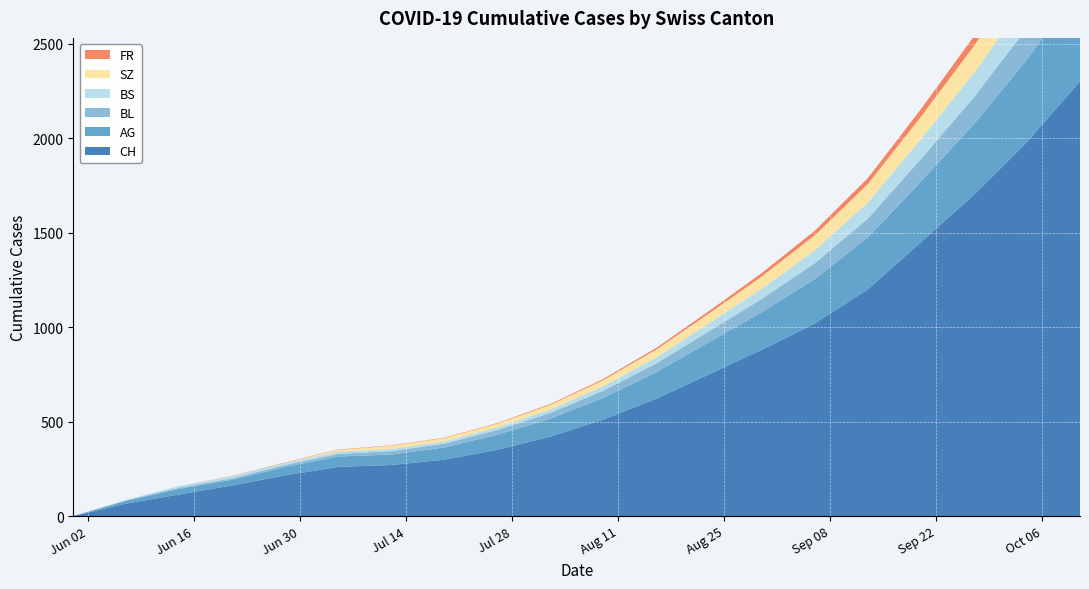

Reading left to right, what are all the values shown in this chart?

CH: 2020-05-31=0	2020-06-07=66	2020-06-14=114	2020-06-21=162	2020-06-28=215	2020-07-05=260	2020-07-12=270	2020-07-19=298	2020-07-26=350	2020-08-02=420	2020-08-09=510	2020-08-16=620	2020-08-23=750	2020-08-30=880	2020-09-06=1020	2020-09-13=1200	2020-09-20=1450	2020-09-27=1700	2020-10-04=1980	2020-10-11=2300
AG: 2020-05-31=0	2020-06-07=15	2020-06-14=30	2020-06-21=30	2020-06-28=45	2020-07-05=55	2020-07-12=55	2020-07-19=65	2020-07-26=80	2020-08-02=95	2020-08-09=115	2020-08-16=140	2020-08-23=170	2020-08-30=200	2020-09-06=235	2020-09-13=275	2020-09-20=320	2020-09-27=375	2020-10-04=435	2020-10-11=510
BL: 2020-05-31=0	2020-06-07=2	2020-06-14=6	2020-06-21=8	2020-06-28=10	2020-07-05=14	2020-07-12=18	2020-07-19=20	2020-07-26=25	2020-08-02=30	2020-08-09=38	2020-08-16=47	2020-08-23=58	2020-08-30=70	2020-09-06=84	2020-09-13=100	2020-09-20=120	2020-09-27=142	2020-10-04=168	2020-10-11=198
BS: 2020-05-31=0	2020-06-07=3	2020-06-14=9	2020-06-21=11	2020-06-28=11	2020-07-05=12	2020-07-12=12	2020-07-19=12	2020-07-26=14	2020-08-02=18	2020-08-09=24	2020-08-16=32	2020-08-23=42	2020-08-30=54	2020-09-06=68	2020-09-13=85	2020-09-20=105	2020-09-27=128	2020-10-04=155	2020-10-11=186
SZ: 2020-05-31=0	2020-06-07=0	2020-06-14=0	2020-06-21=1	2020-06-28=1	2020-07-05=9	2020-07-12=17	2020-07-19=17	2020-07-26=20	2020-08-02=25	2020-08-09=32	2020-08-16=41	2020-08-23=52	2020-08-30=65	2020-09-06=80	2020-09-13=98	2020-09-20=119	2020-09-27=143	2020-10-04=170	2020-10-11=201
FR: 2020-05-31=0	2020-06-07=0	2020-06-14=0	2020-06-21=1	2020-06-28=2	2020-07-05=2	2020-07-12=2	2020-07-19=2	2020-07-26=3	2020-08-02=4	2020-08-09=6	2020-08-16=9	2020-08-23=13	2020-08-30=18	2020-09-06=24	2020-09-13=31	2020-09-20=40	2020-09-27=51	2020-10-04=64	2020-10-11=79